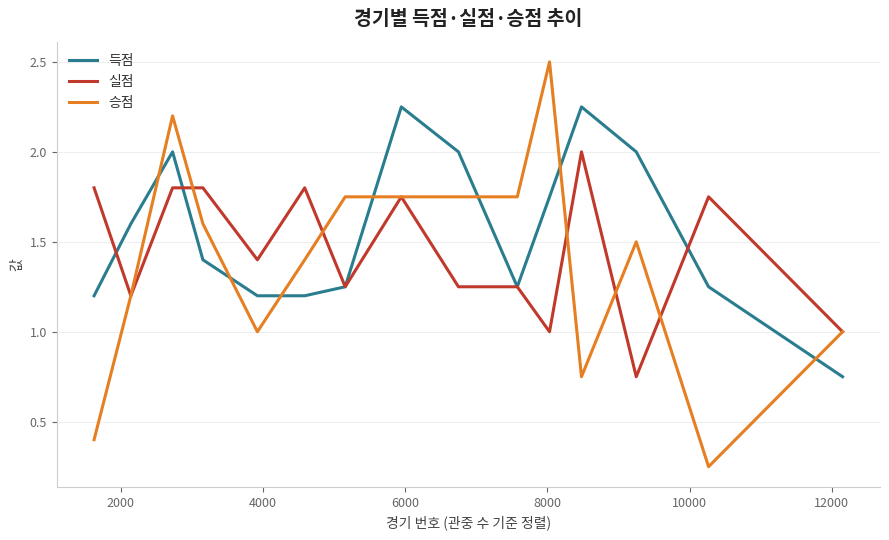

True or false: 승점 has more than 1 interior local peaks.

True